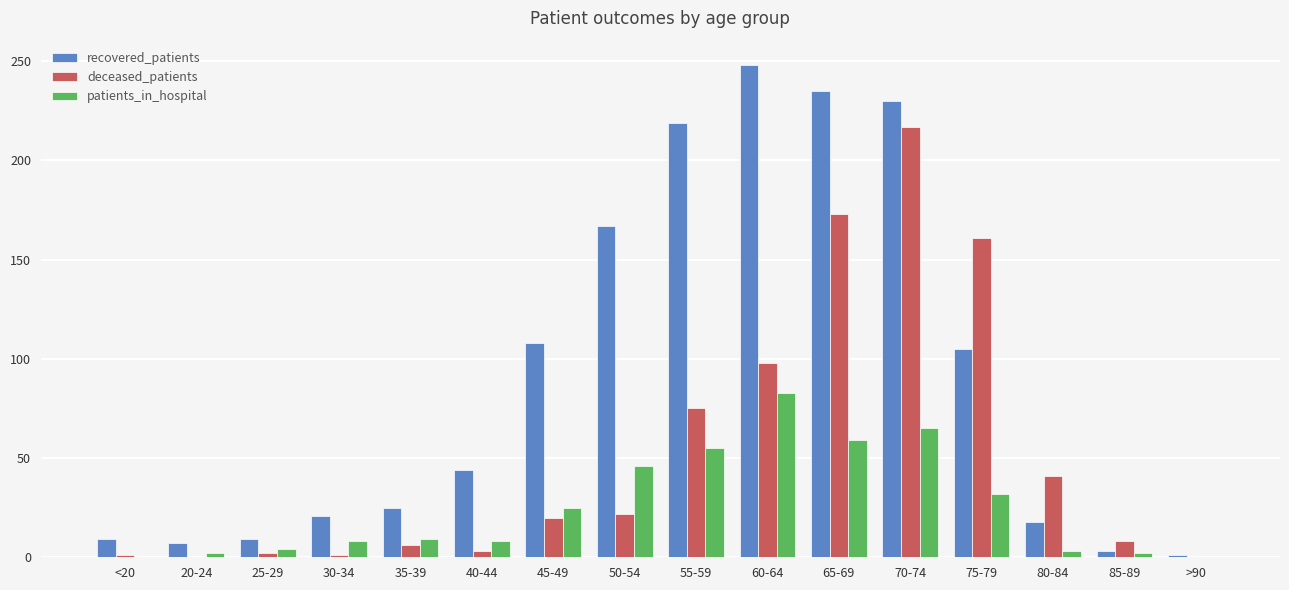

What is the sum of all patients_in_hospital values?

401